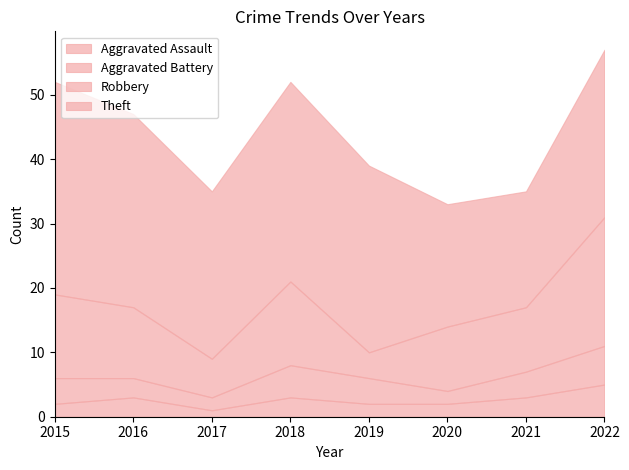

Does the chart display data point markers on the line(s)?

No